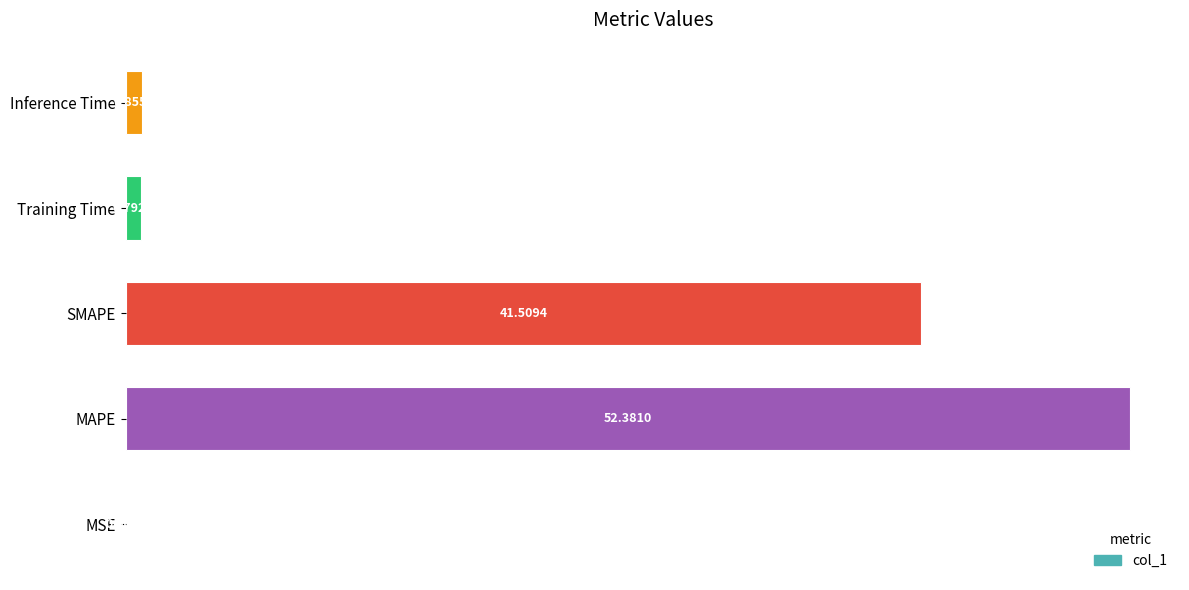

Where is the data nearest to the value 26?

SMAPE